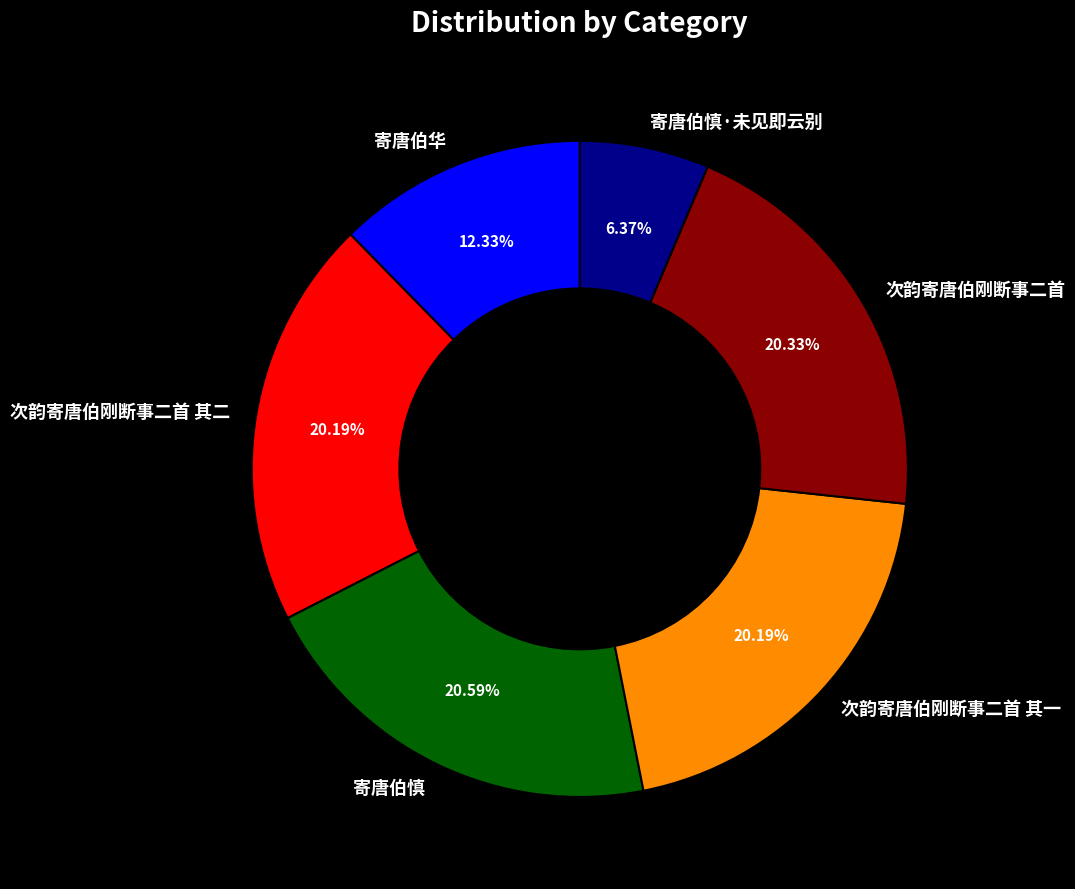

To the nearest percent, what is the difference between the 次韵寄唐伯刚断事二首 其二 and 寄唐伯华 slice percentages?

8%